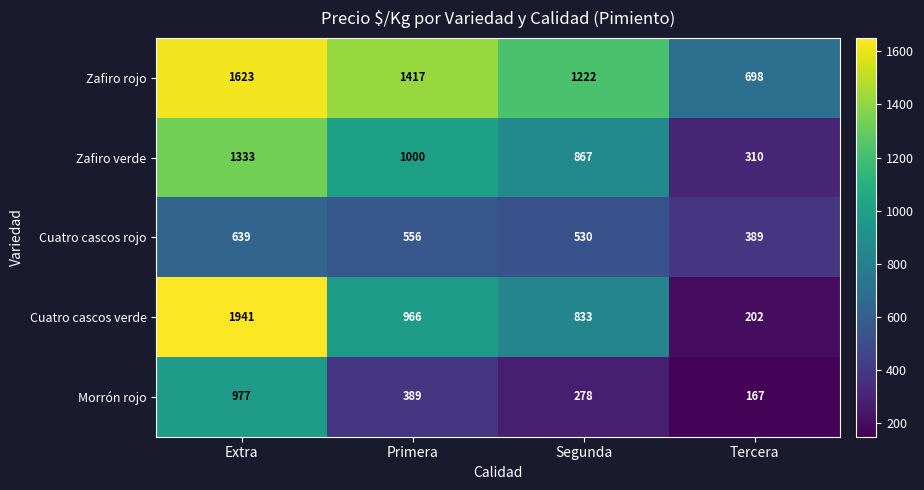

At Primera, list the series in order from smallest to largest.

Morrón rojo, Cuatro cascos rojo, Cuatro cascos verde, Zafiro verde, Zafiro rojo